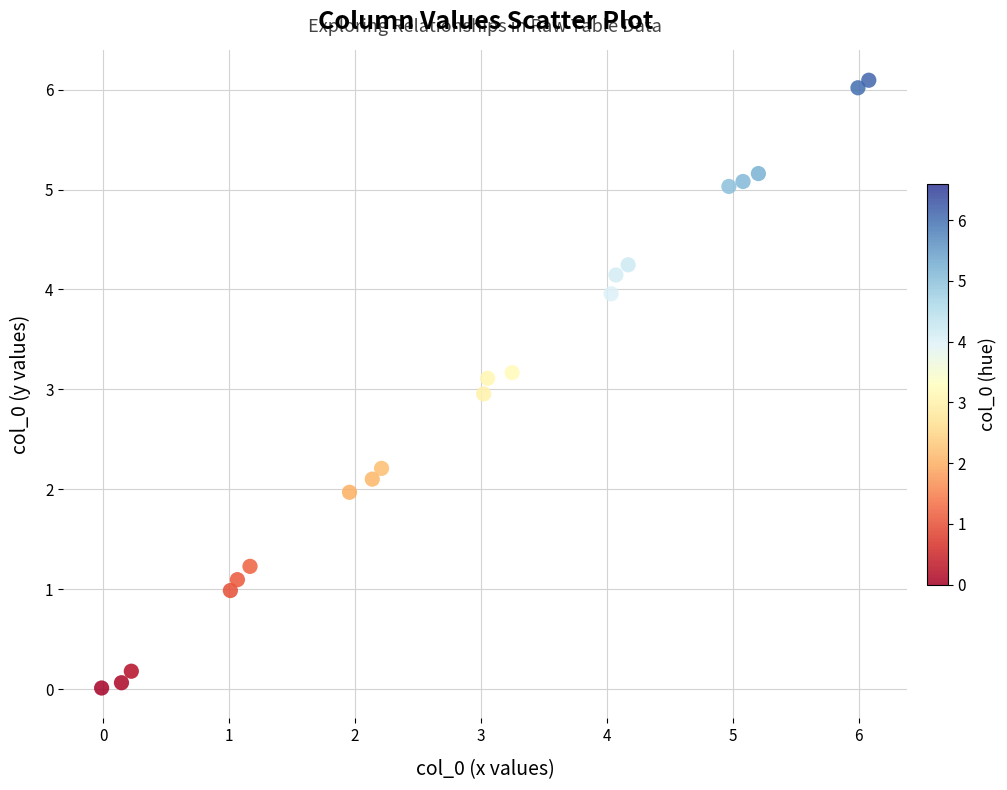

What is the range of X values (max minus min)?

6.1